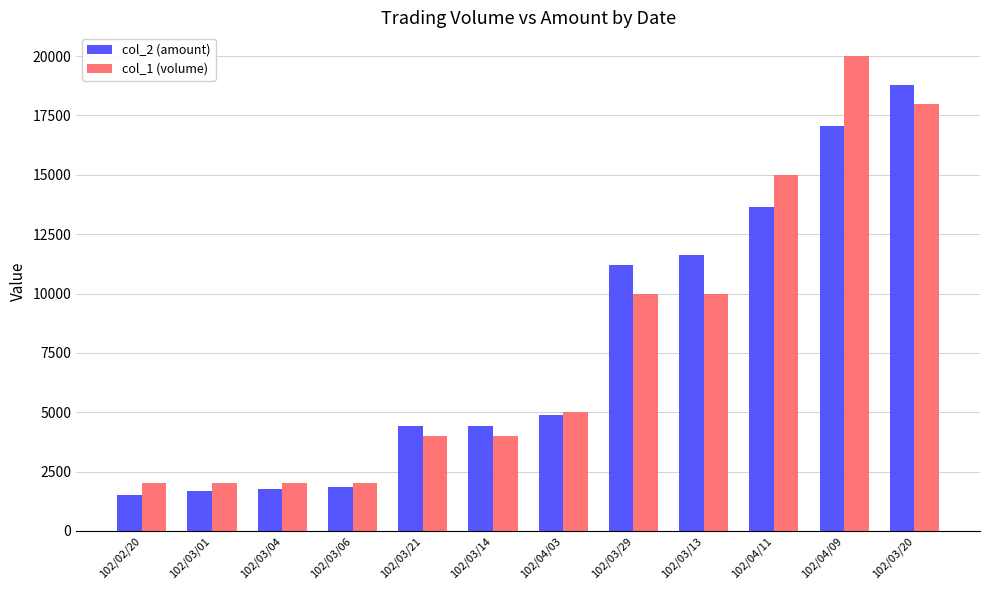

Between 102/03/06 and 102/03/21, which series saw the biggest shift?

col_2 (amount)